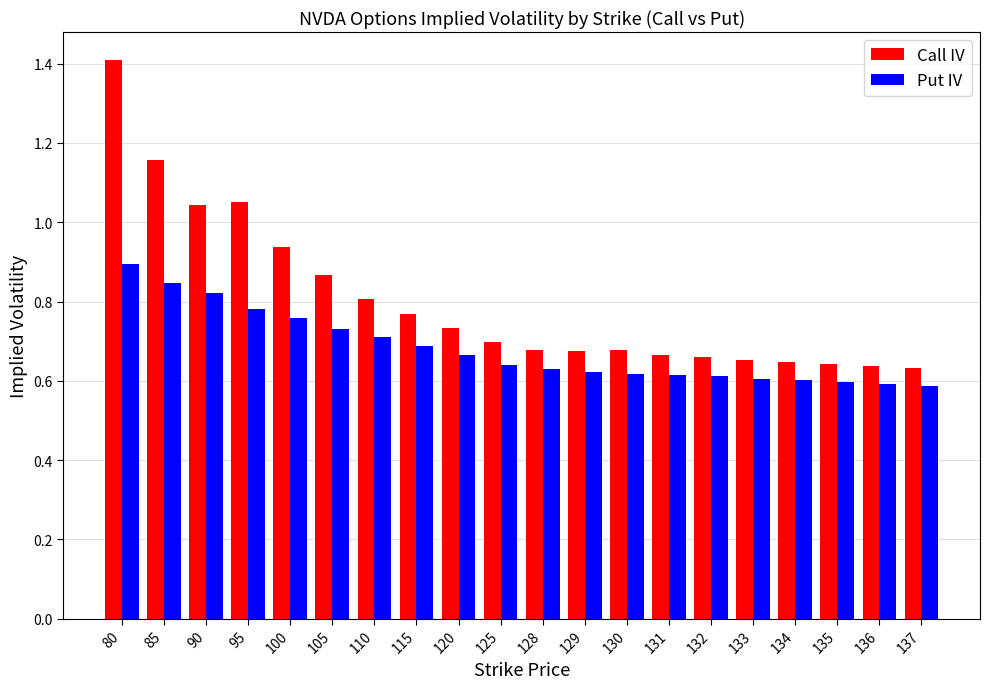

True or false: Call IV has a value of 0.7 at 120.

True